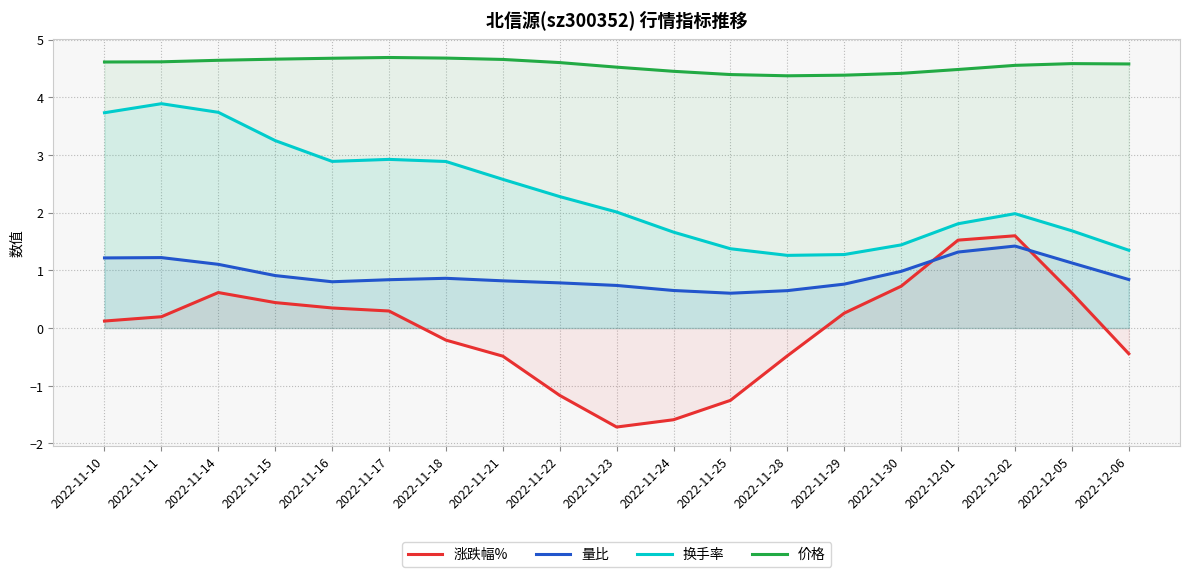

How many 价格 values are between 4 and 5?

19